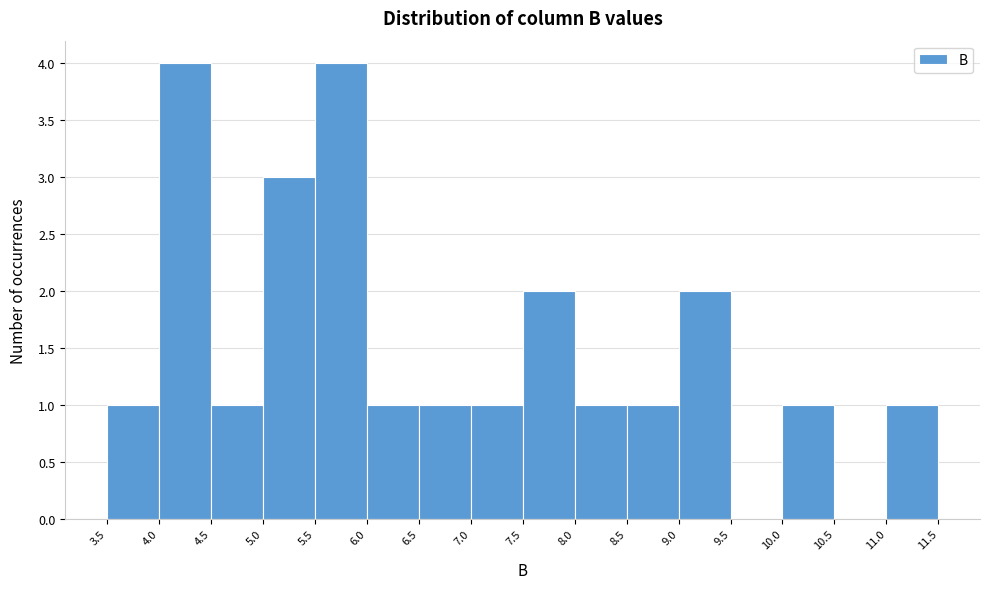

Reading left to right, list every bar in this chart as the range it spans on the x-axis followed by its height. The values are not printed on the chart, so give them approximately, as read against the axis.

3.5 to 4.0: 1
4.0 to 4.5: 4
4.5 to 5.0: 1
5.0 to 5.5: 3
5.5 to 6.0: 4
6.0 to 6.5: 1
6.5 to 7.0: 1
7.0 to 7.5: 1
7.5 to 8.0: 2
8.0 to 8.5: 1
8.5 to 9.0: 1
9.0 to 9.5: 2
9.5 to 10.0: 0
10.0 to 10.5: 1
10.5 to 11.0: 0
11.0 to 11.5: 1